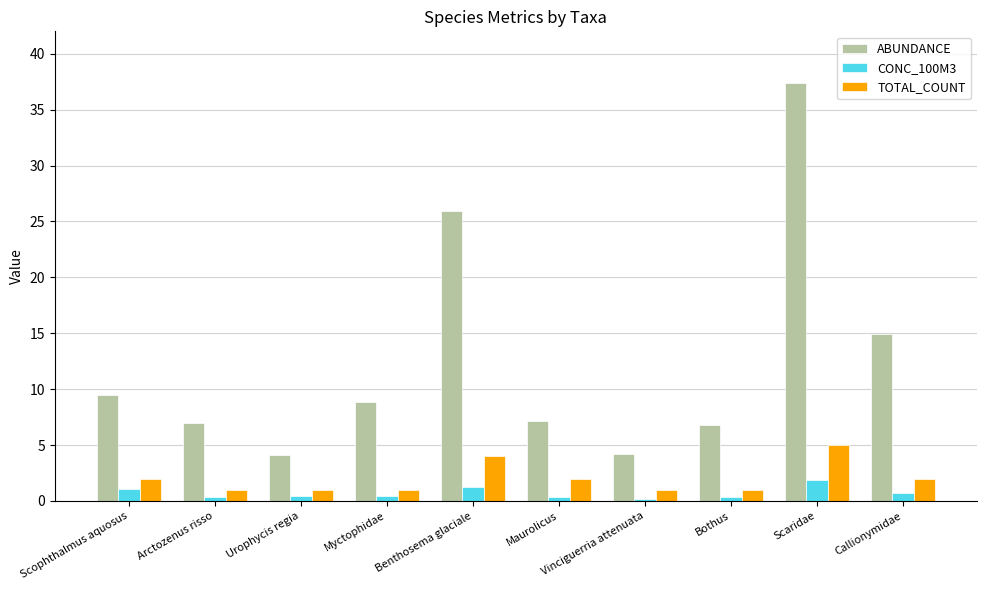

Is it true that ABUNDANCE equals 3.8 at Maurolicus?

False